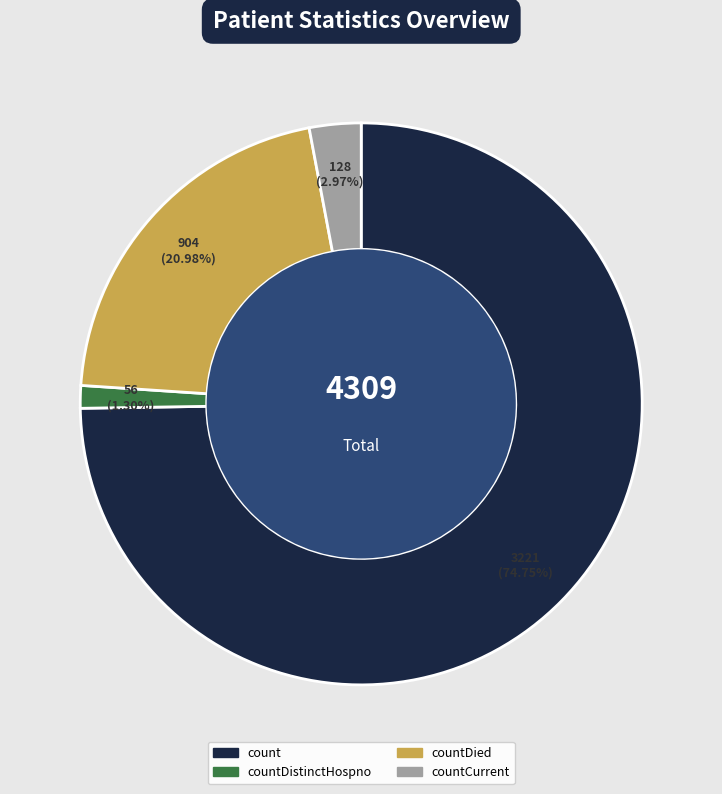

How many slices are in this pie chart?

4